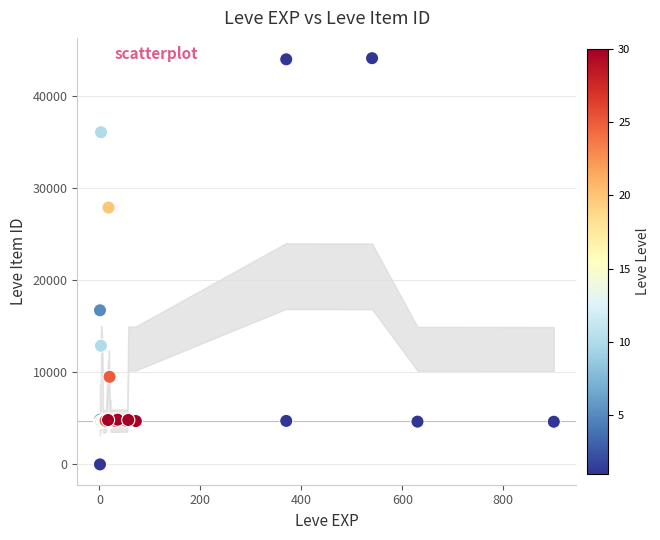

What Y value in the scatter plot is closest to 22050?

16734